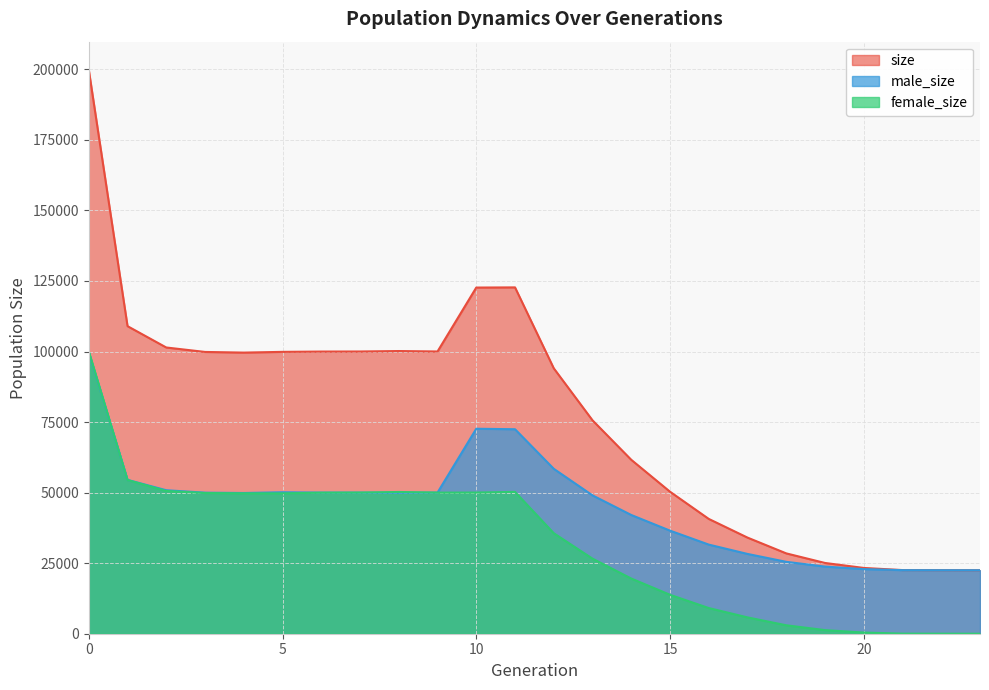

Rank the series by their average value, from lowest to highest.

female_size, male_size, size